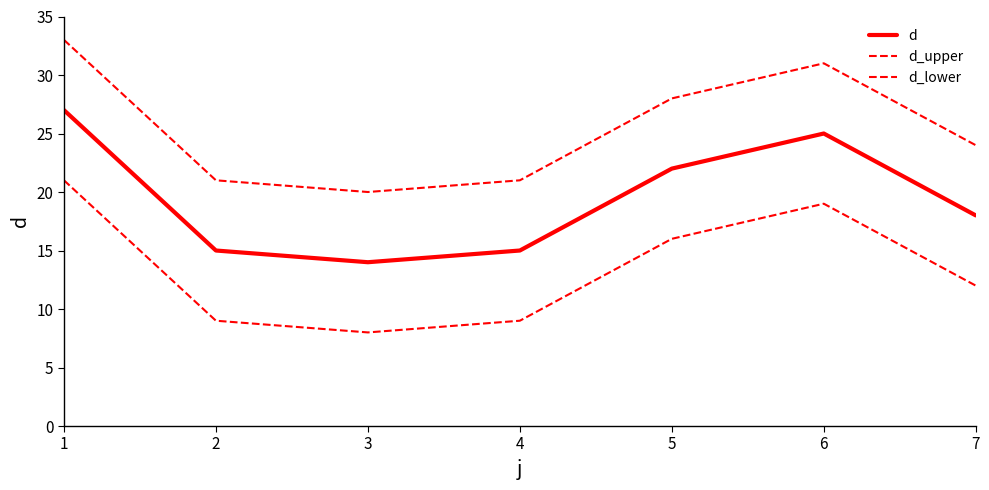

How many lines are shown in the chart?

3